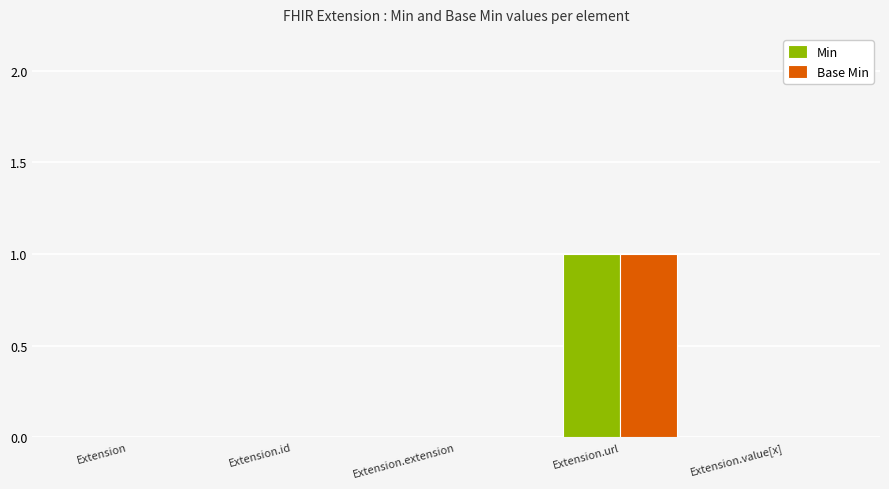

Reading left to right, extract all data points from this chart.

Min: Extension=0	Extension.id=0	Extension.extension=0	Extension.url=1	Extension.value[x]=0
Base Min: Extension=0	Extension.id=0	Extension.extension=0	Extension.url=1	Extension.value[x]=0